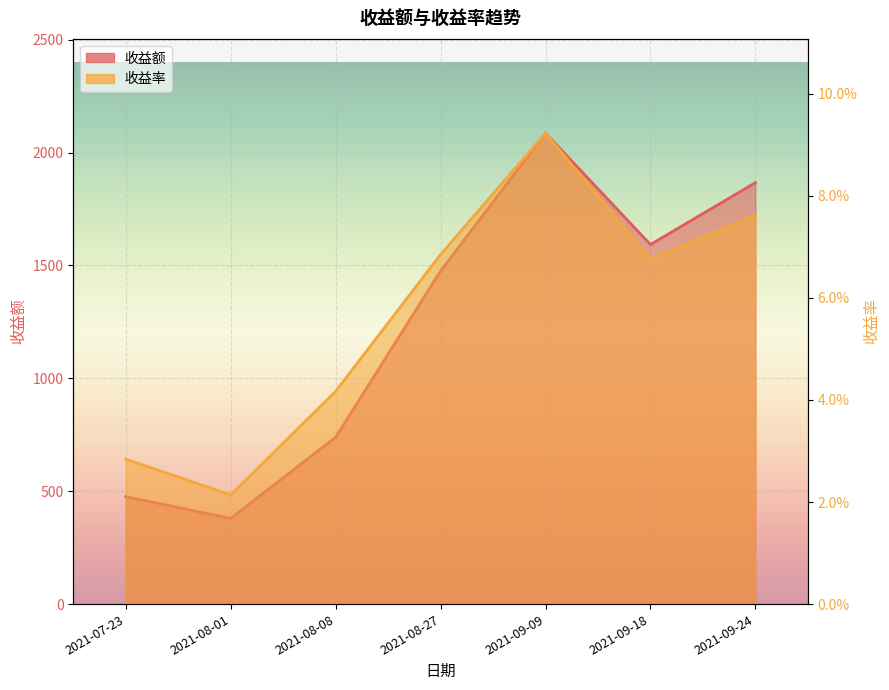

The value of 收益额 at 2021-08-08 is 738.7. True or false?

True